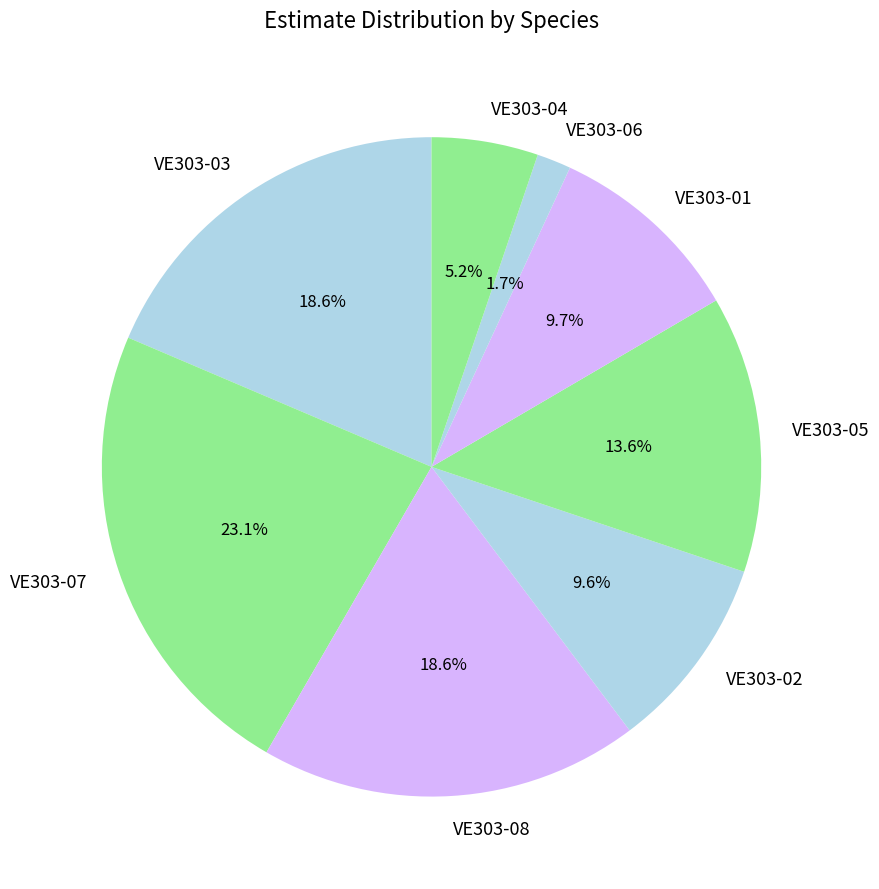

To the nearest percent, what is the difference between the largest and smallest slice percentages?

21%